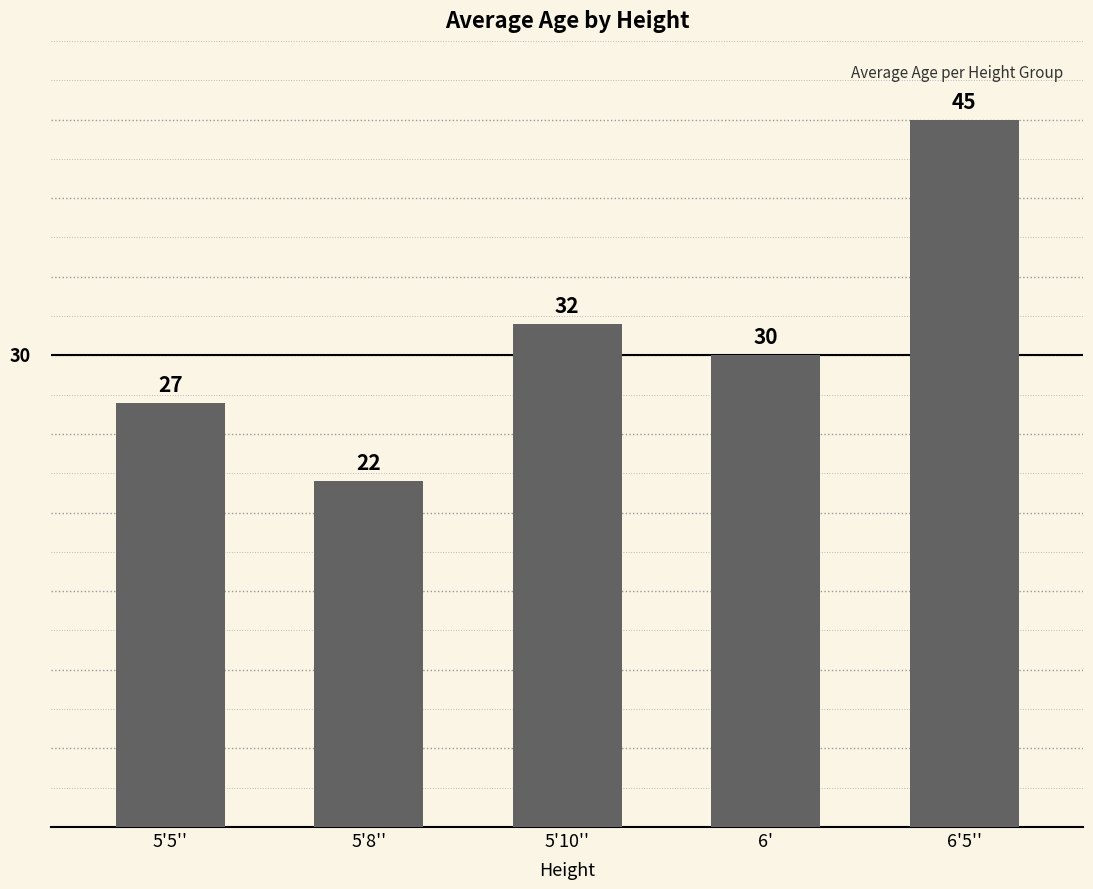

Which has a higher value, 6' or 5'5''?

6'